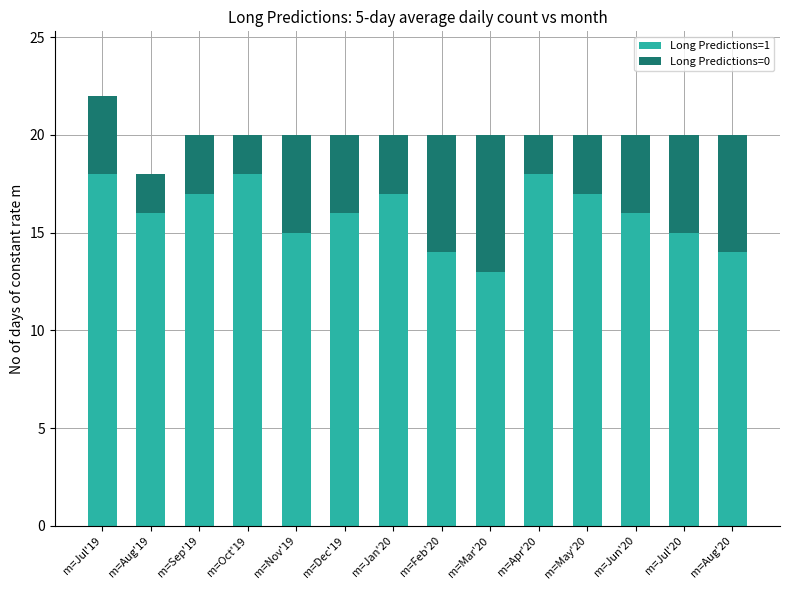

What are all the series names shown in the legend?

Long Predictions=1, Long Predictions=0